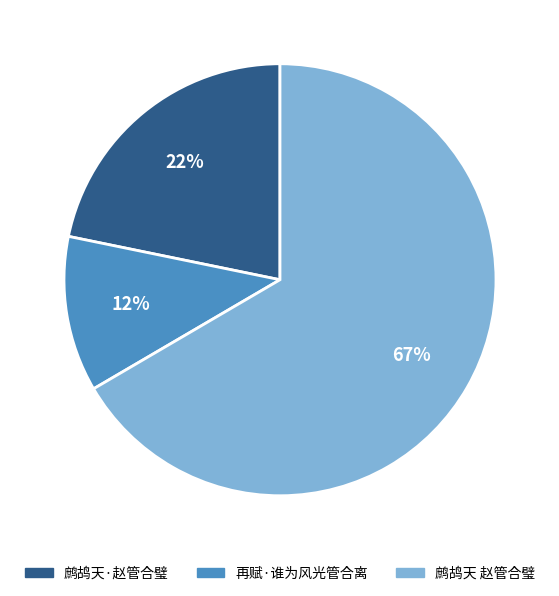

The 鹧鸪天 赵管合璧 slice represents 60% of the pie. True or false?

False